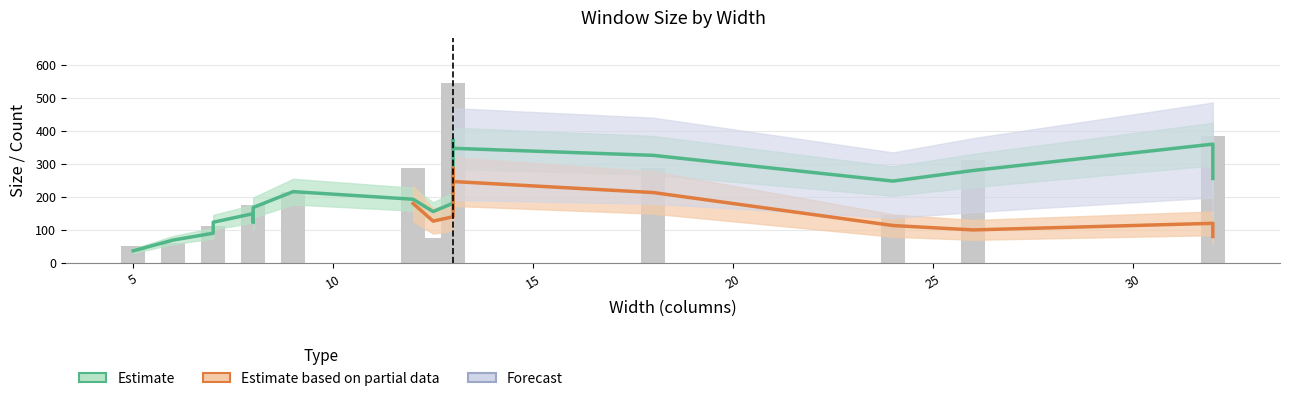

Does the chart contain any negative values?

No